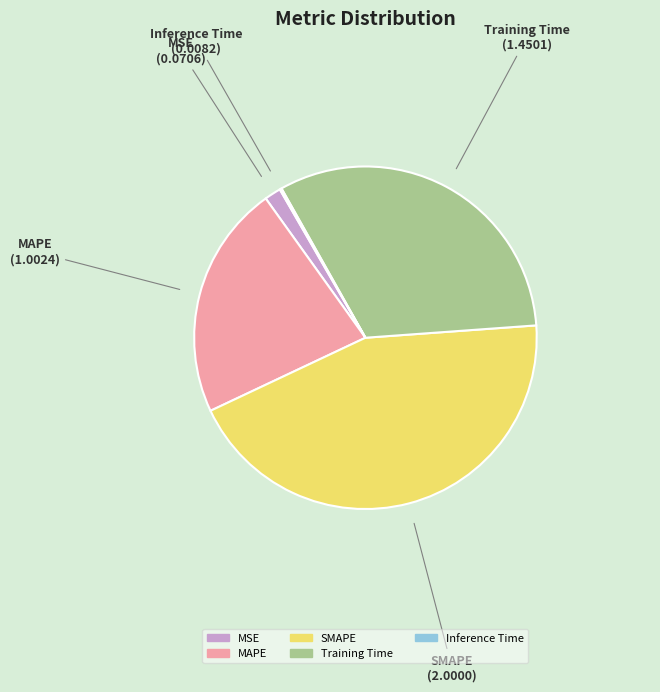

Which category has the biggest portion of the pie?

SMAPE